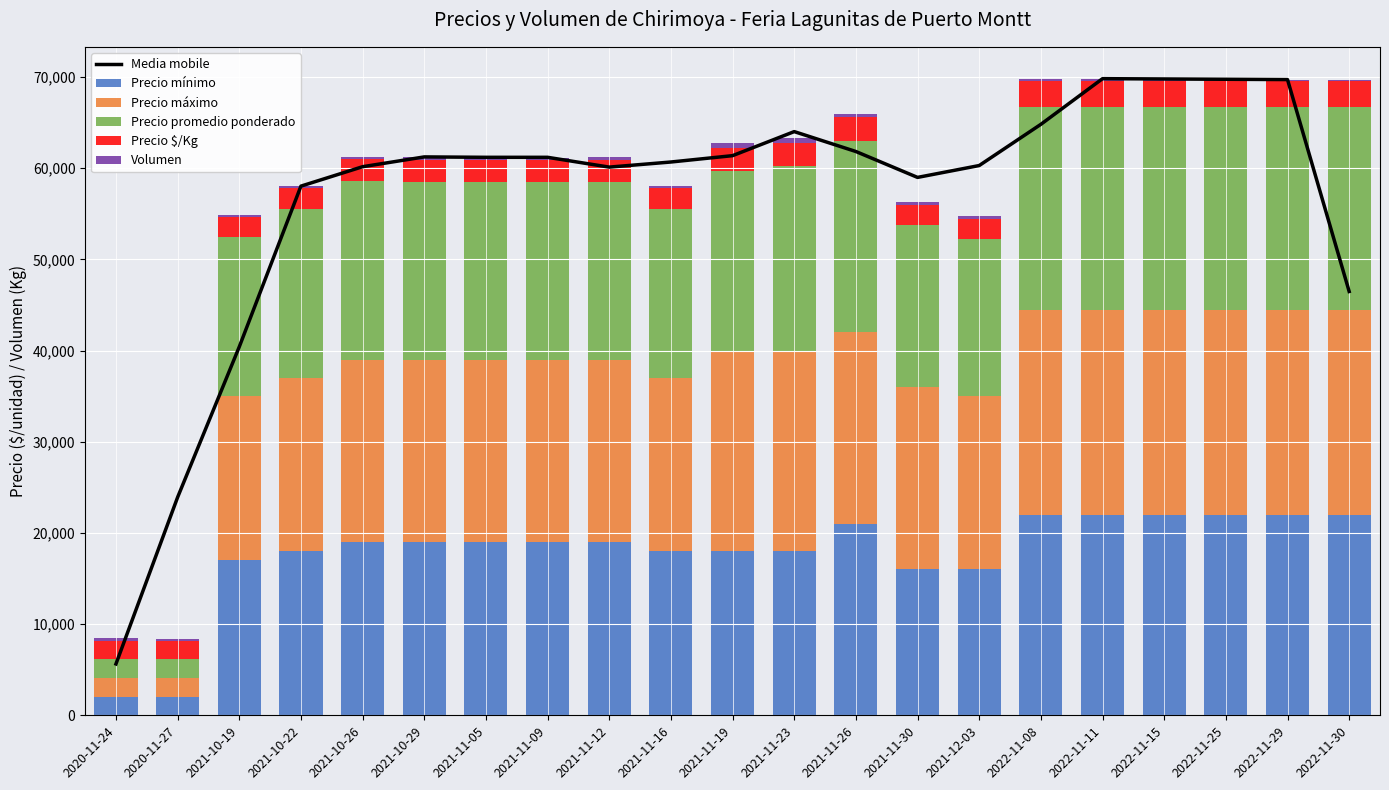

At how many categories does at least one series exceed 41435?

18